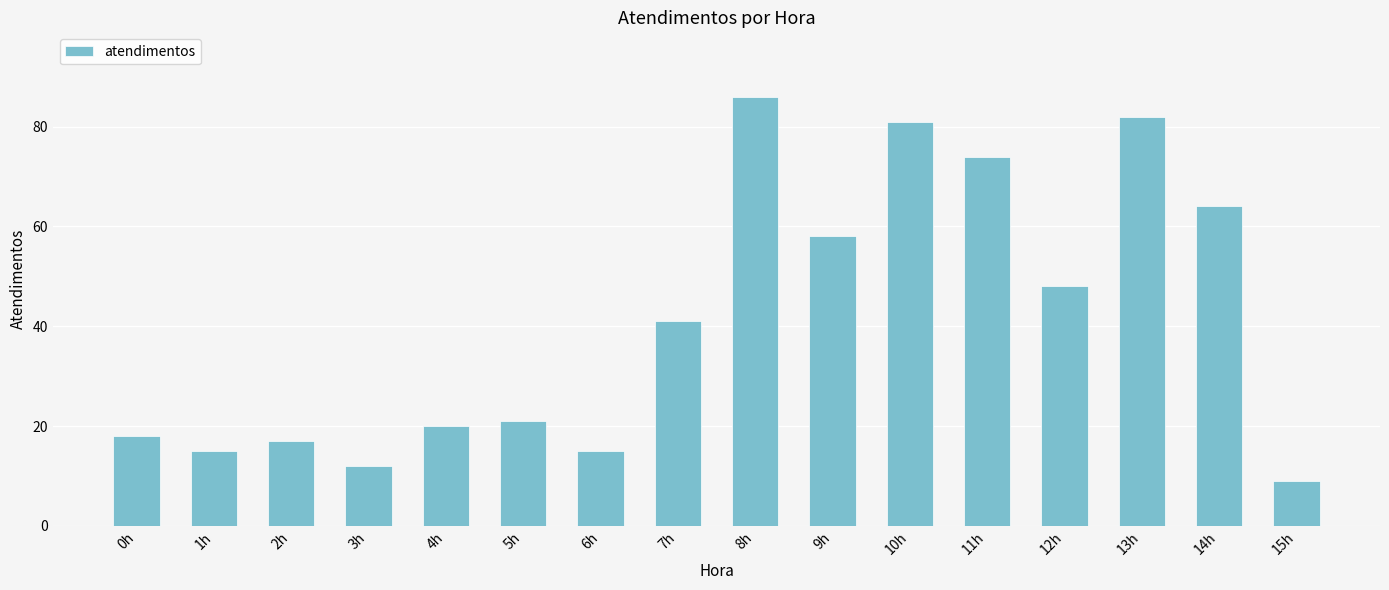

The value at 2h is 25. True or false?

False